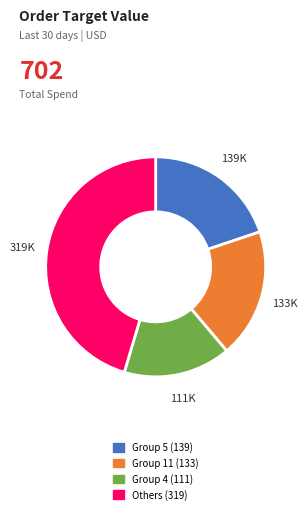

Does any single category account for the majority?

No